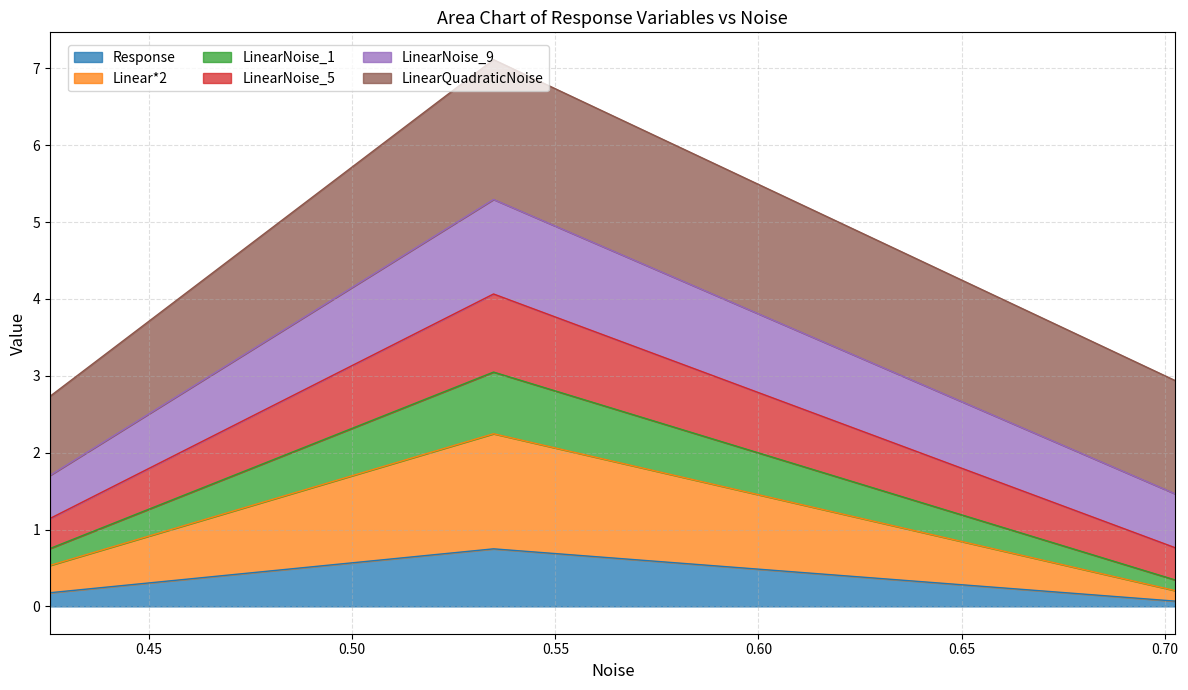

What is the maximum value for Response?

0.7